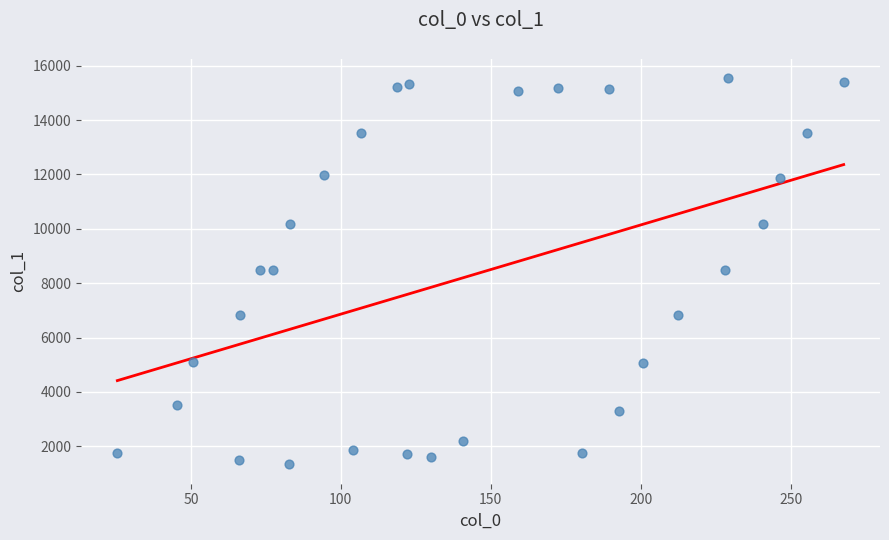

What is the range of Y values (max minus min)?

14224.0